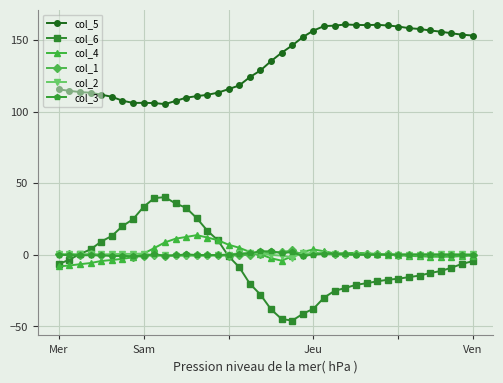

What is the value of the col_5 point at the 30th from the left?

160.5